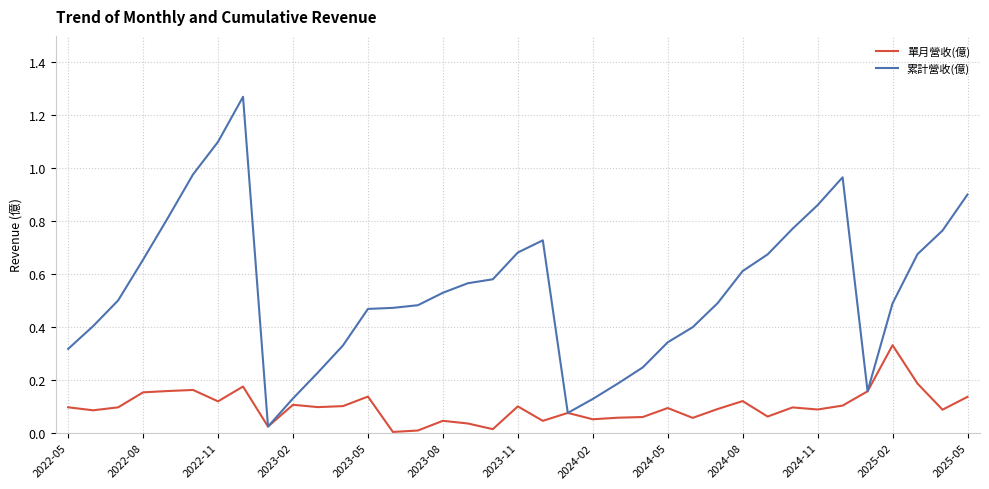

Which series has the largest range (max minus min)?

累計營收(億)